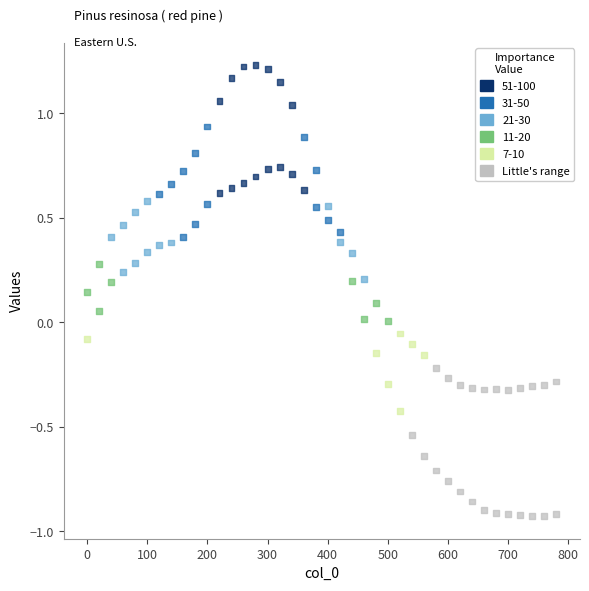

Across all data points, what is the range of Y values (max minus min)?

2.2